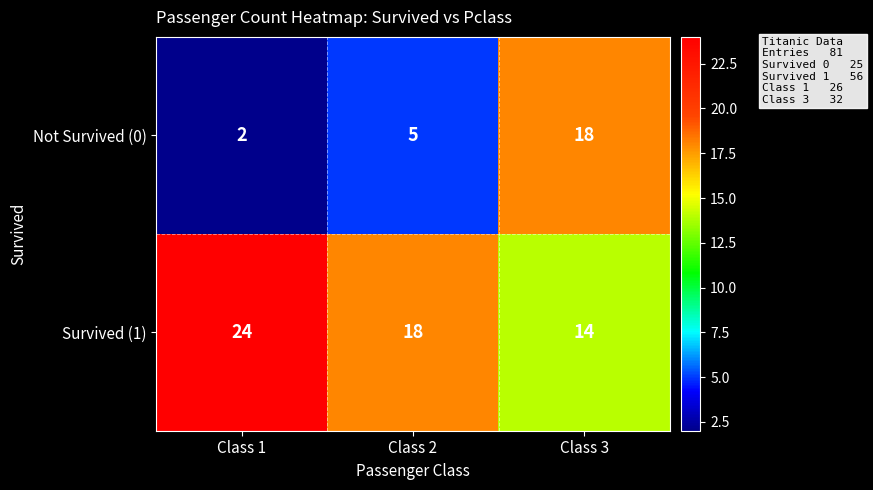

Which category has the highest value in the Survived (1) series?

Class 1